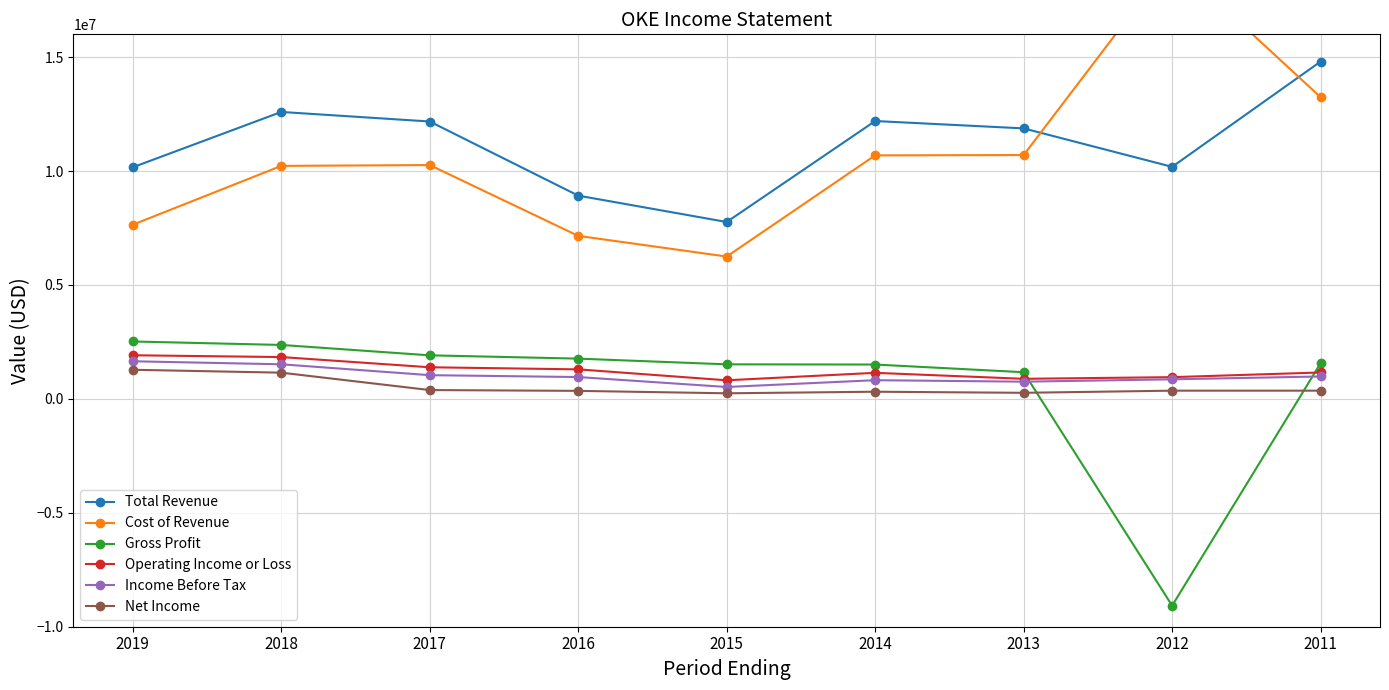

At which label does Operating Income or Loss reach its minimum?

2015